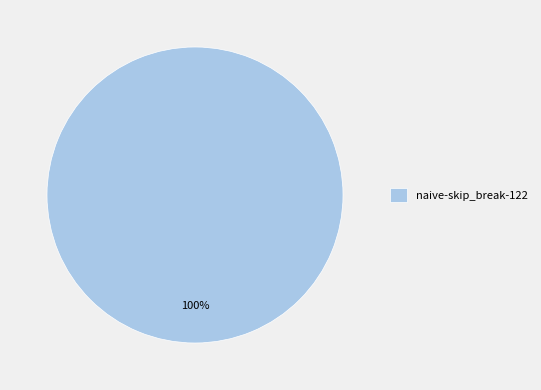

Count the number of slices in the pie.

1